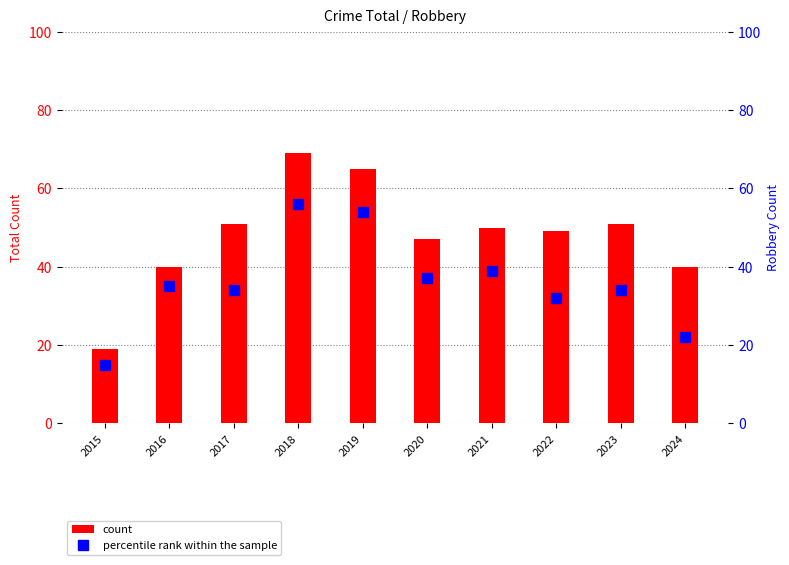

What is the sum of all percentile rank within the sample values?

358